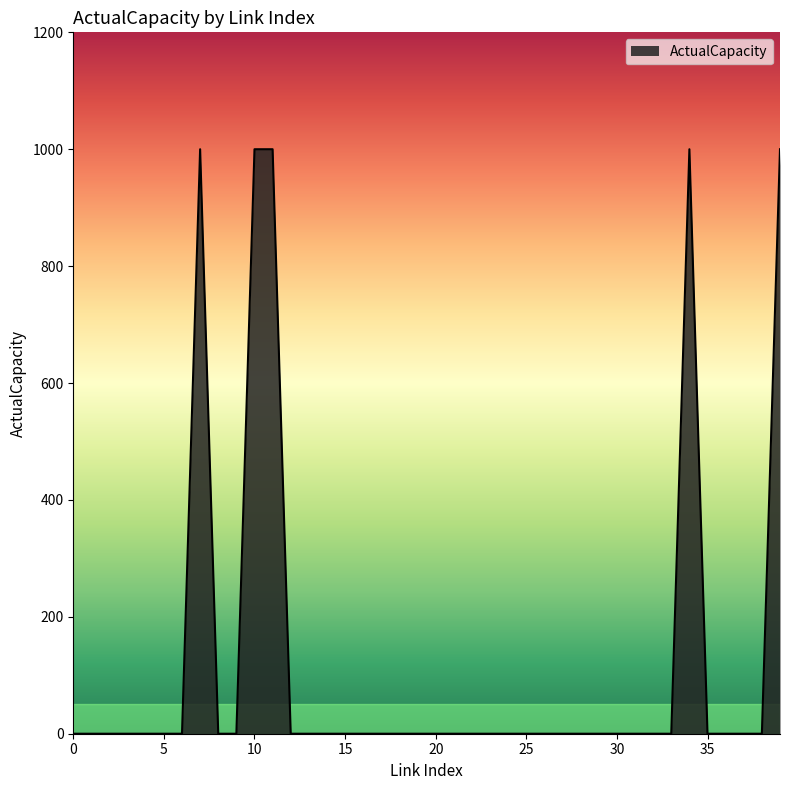

What is the greatest value displayed?

1000